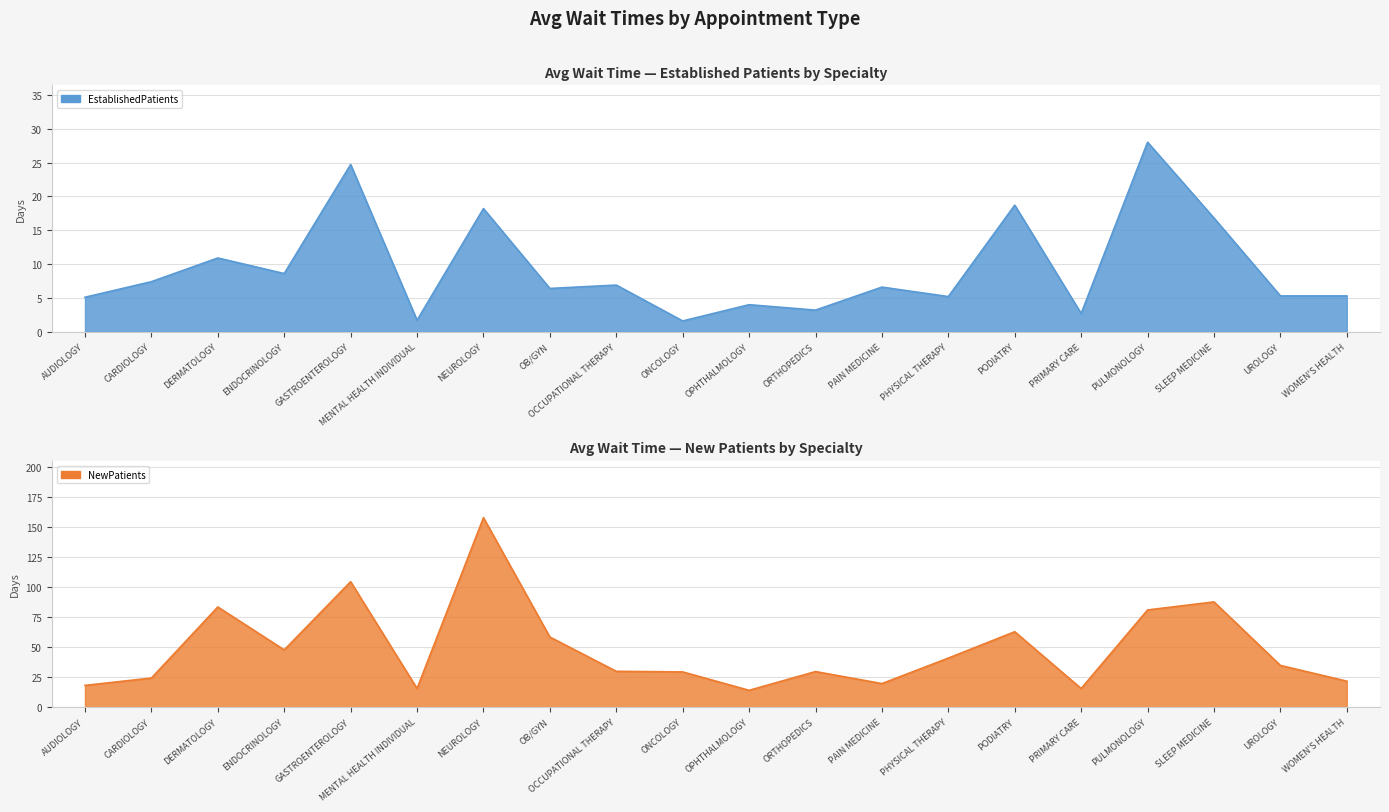

True or false: EstablishedPatients and NewPatients intersect in this chart.

False